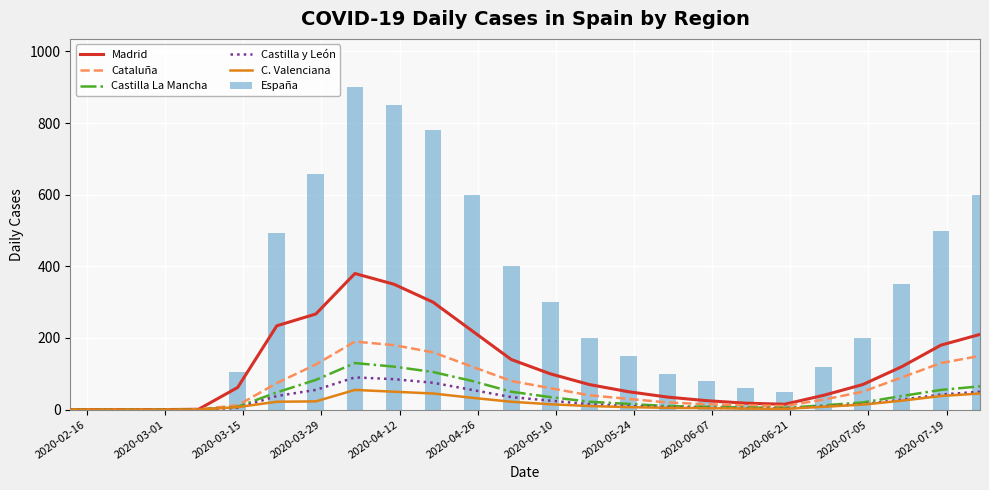

What is the sum of all España values?

7501